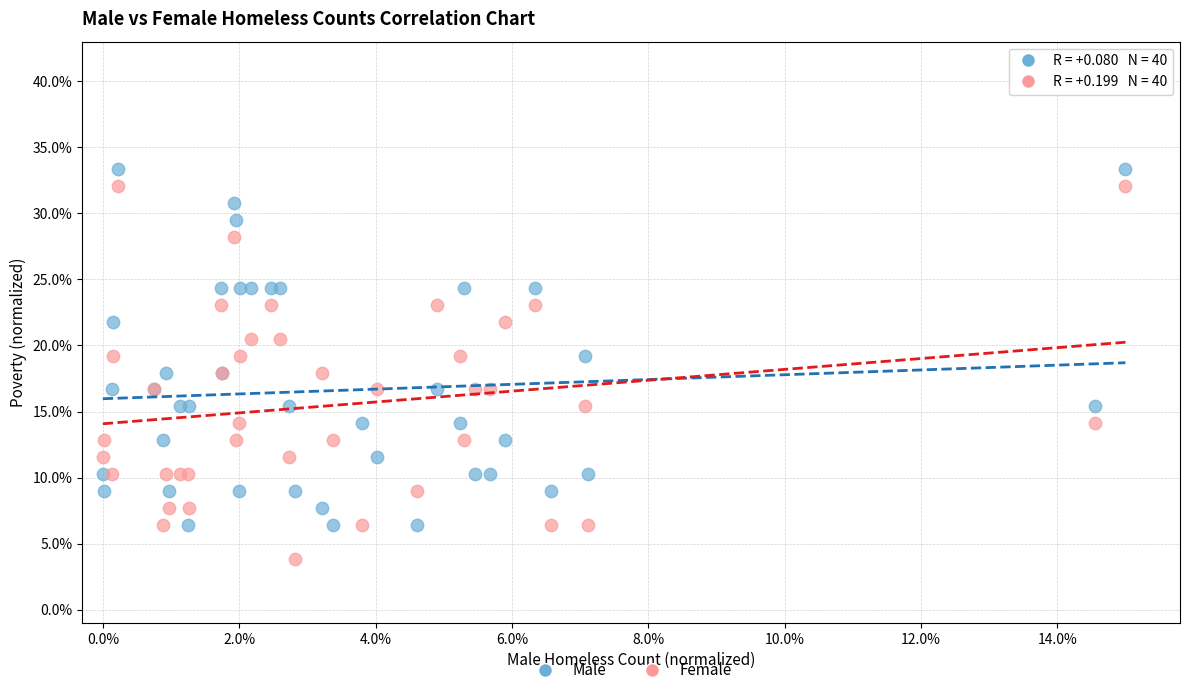

What are all the series names shown in the legend?

Male, Female